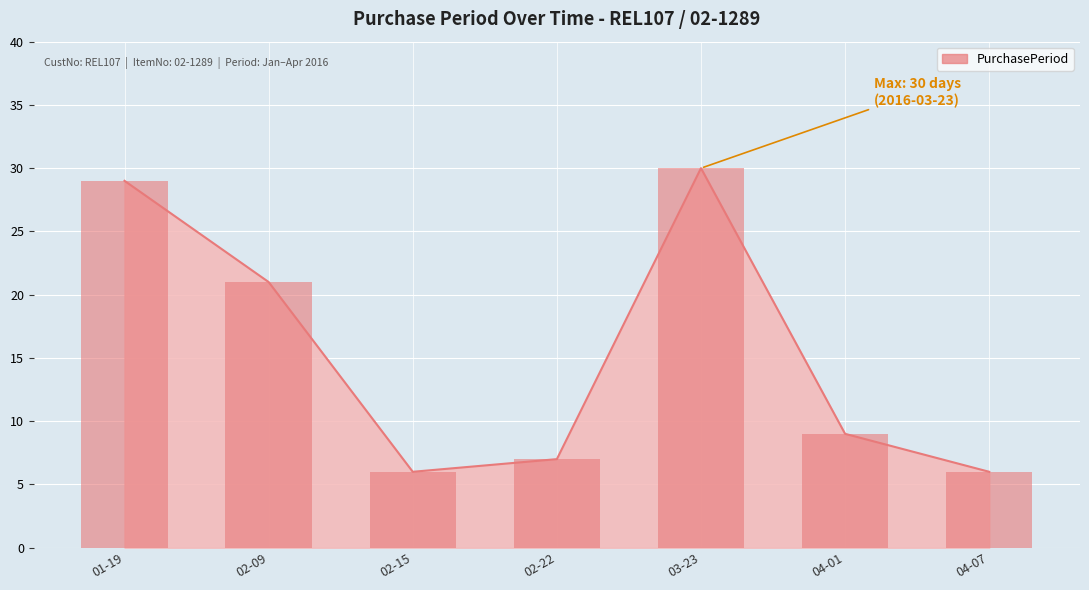

Is it true that PurchasePeriod equals 10 at 01-19?

False